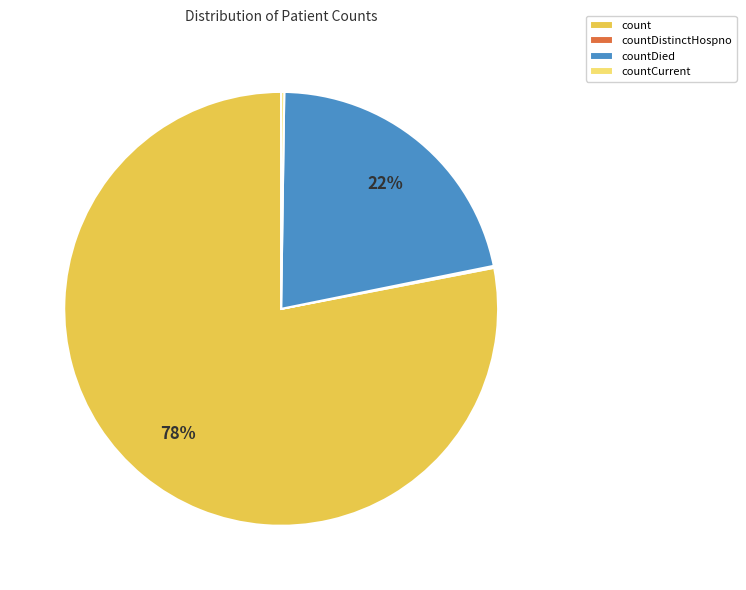

Does any single category account for the majority?

Yes